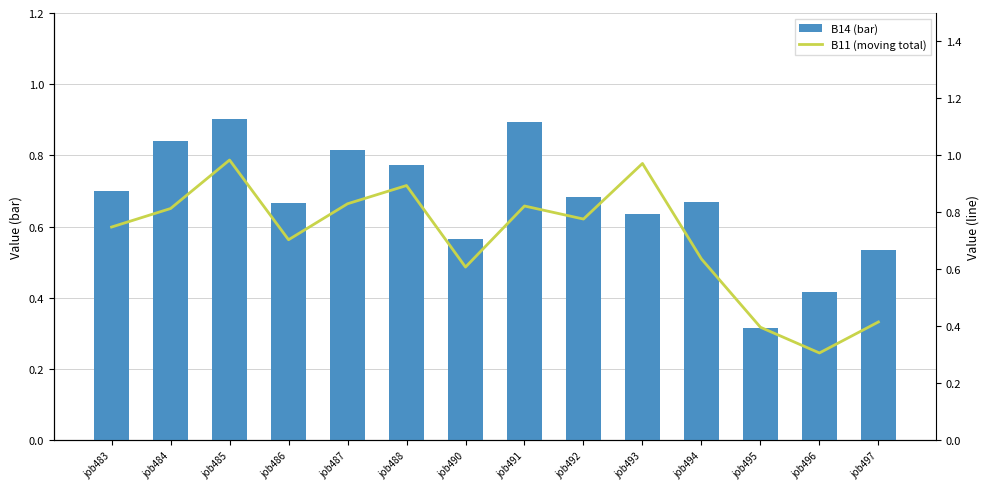

Is the value of B14 (bar) at job490 greater than the value of B11 (moving total) at job484?

No